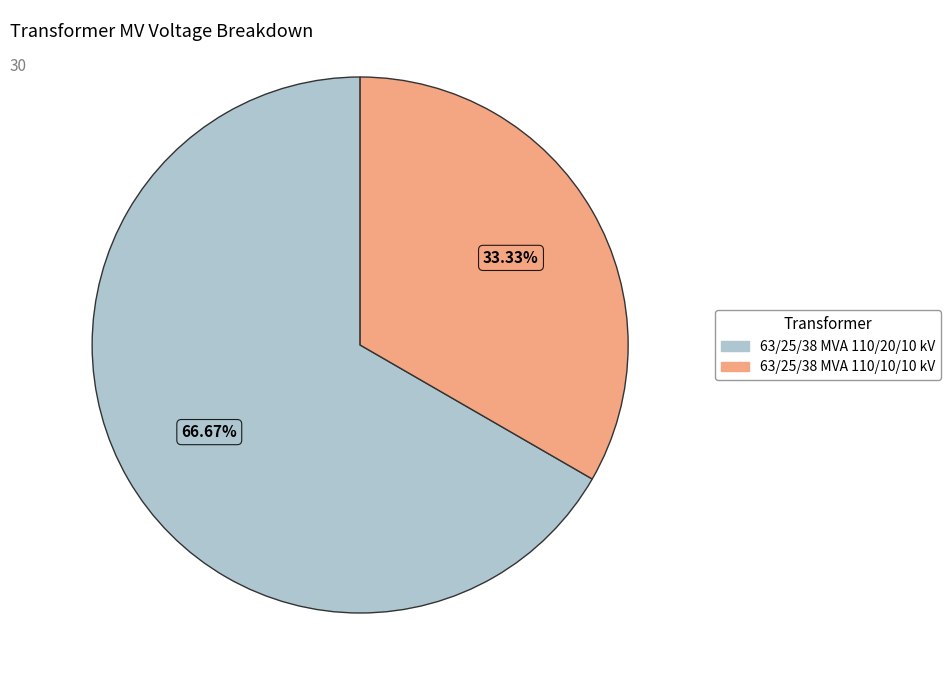

To the nearest percent, what percentage of the pie is 63/25/38 MVA 110/10/10 kV?

33%